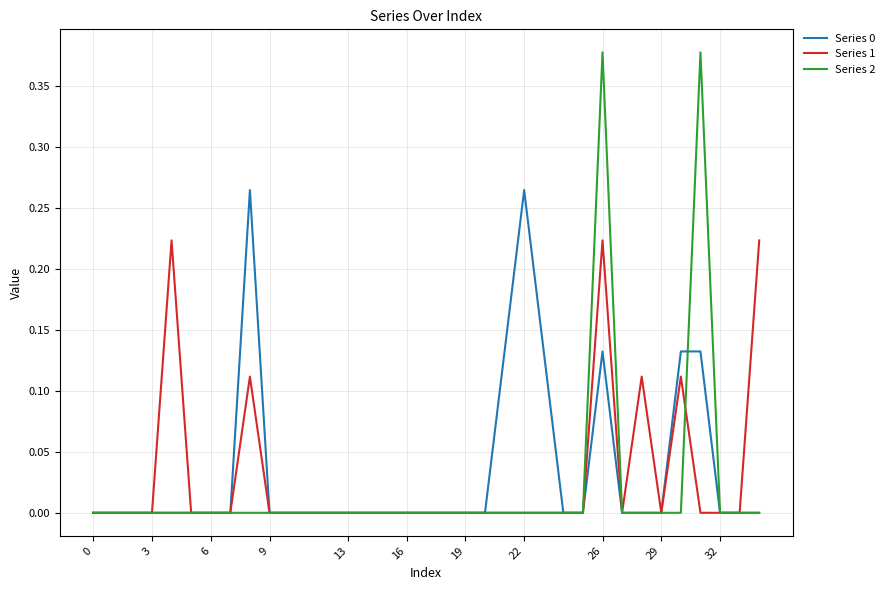

True or false: Series 0 and Series 2 cross at least once.

True